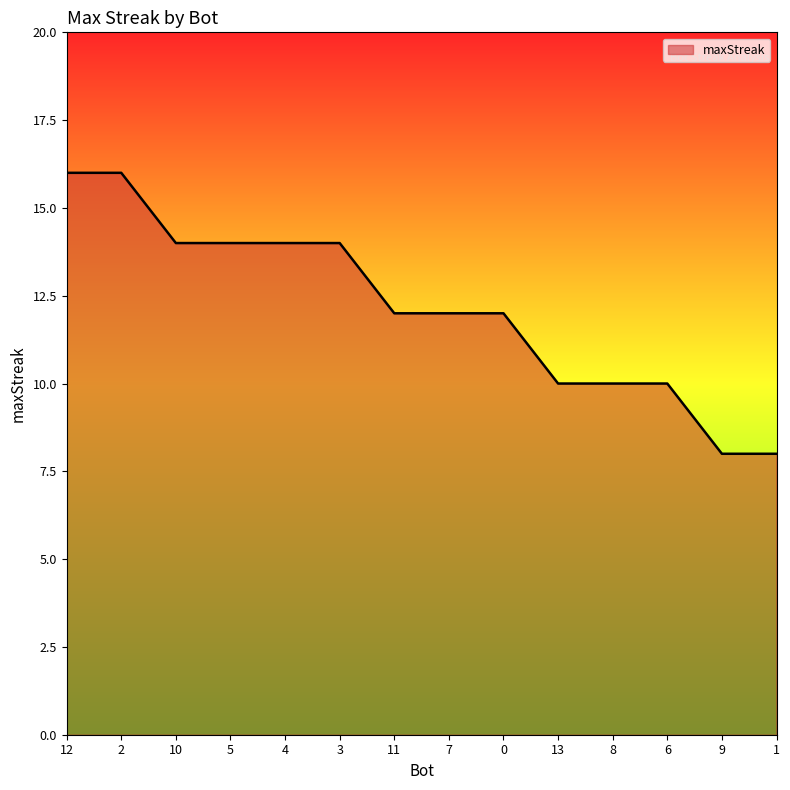

Between 4 and 7, which is larger?

4